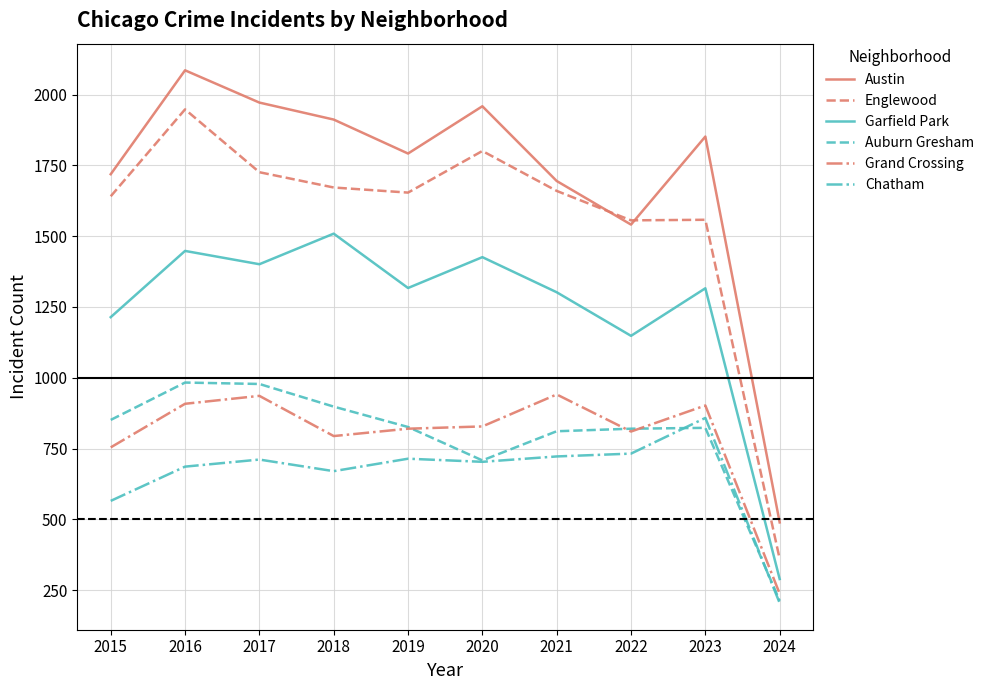

What is the total value across all series at 2020?

7425